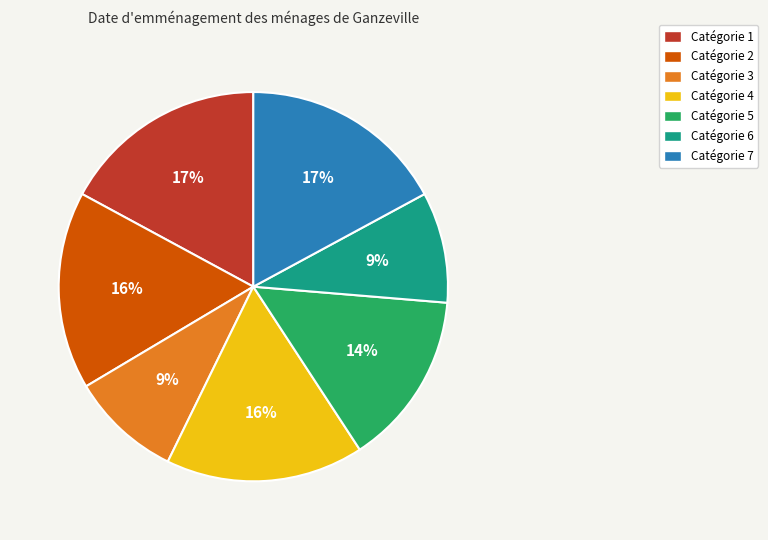

To the nearest percent, what is the average slice percentage?

14%